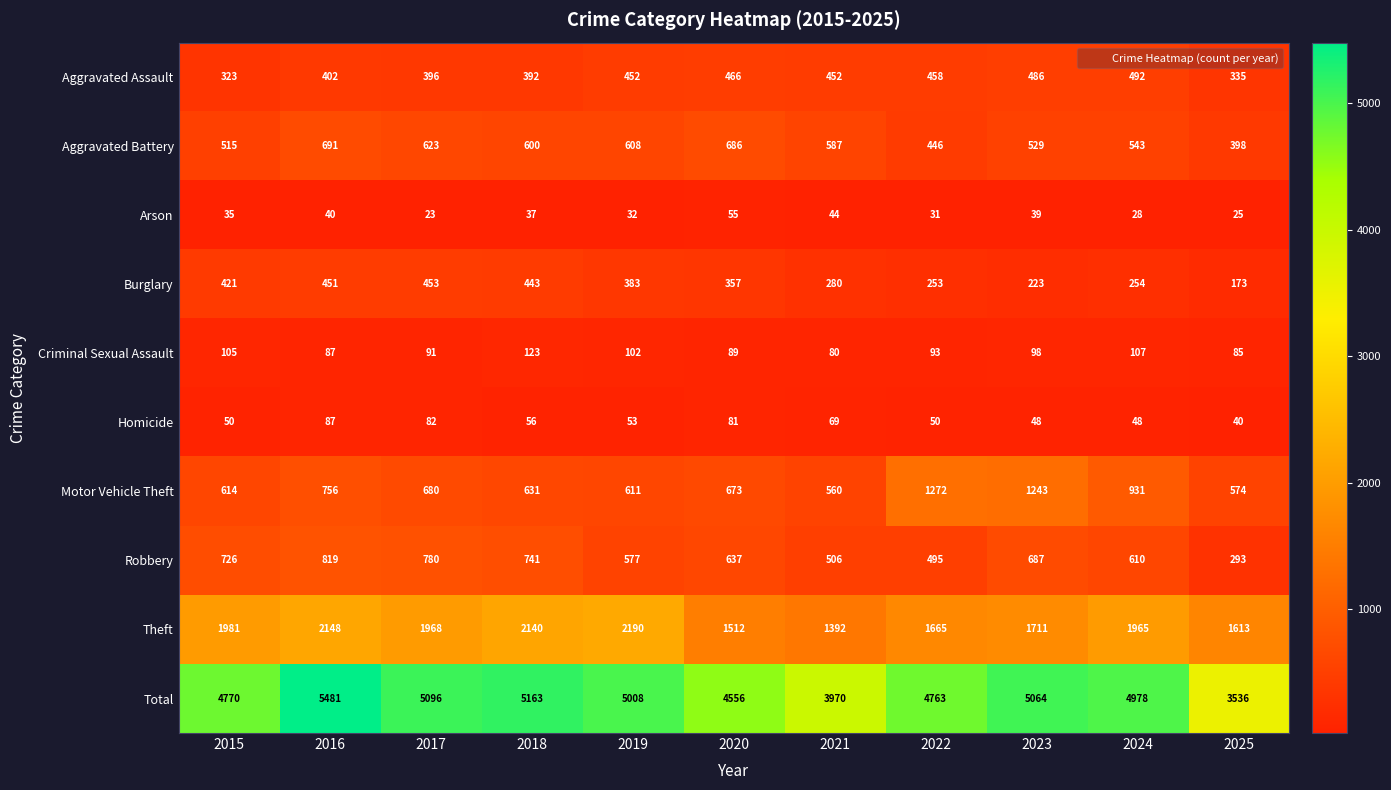

What is the total value across all series at 2024?

9956